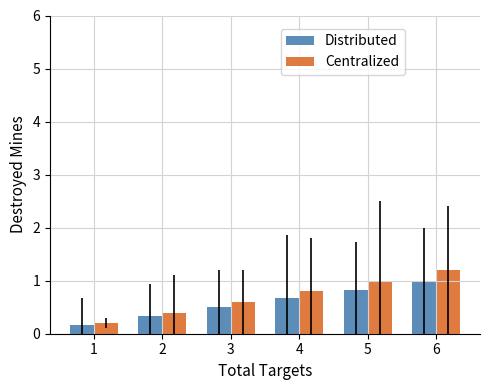

What is the spread (max minus min) of values at 4?

0.1